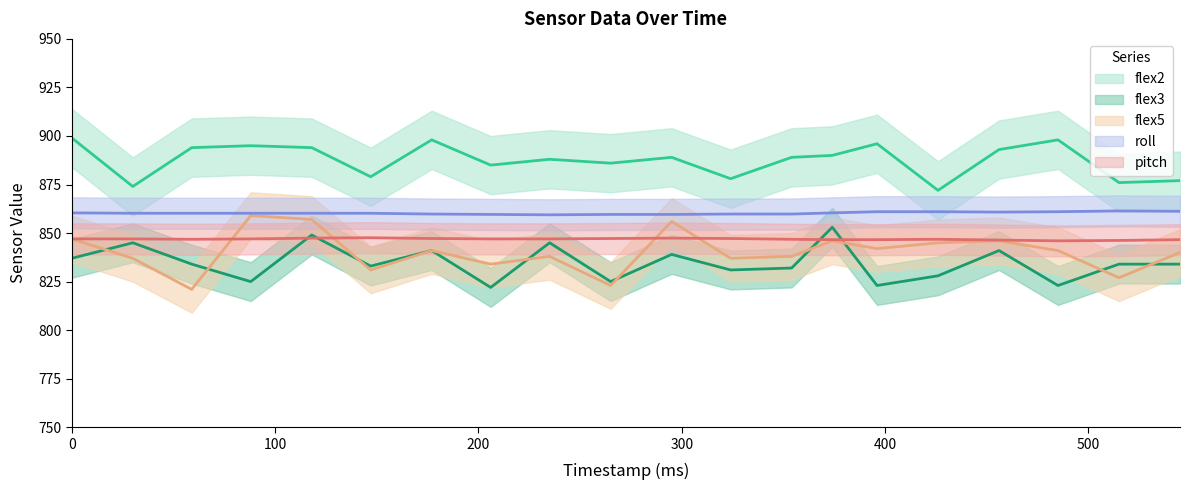

How many lines are shown in the chart?

5